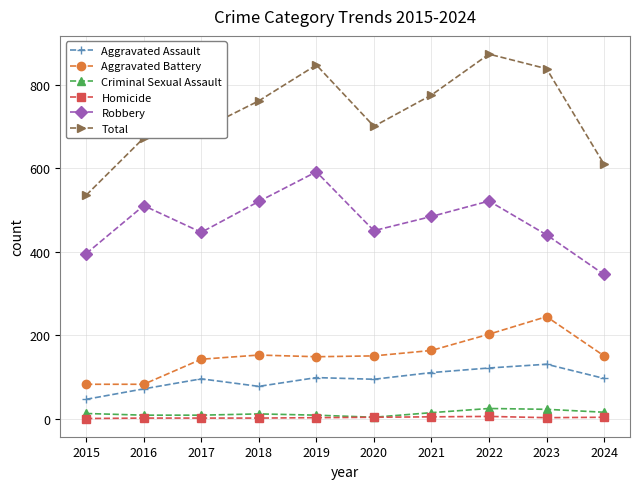

Which series has the widest spread of values?

Total